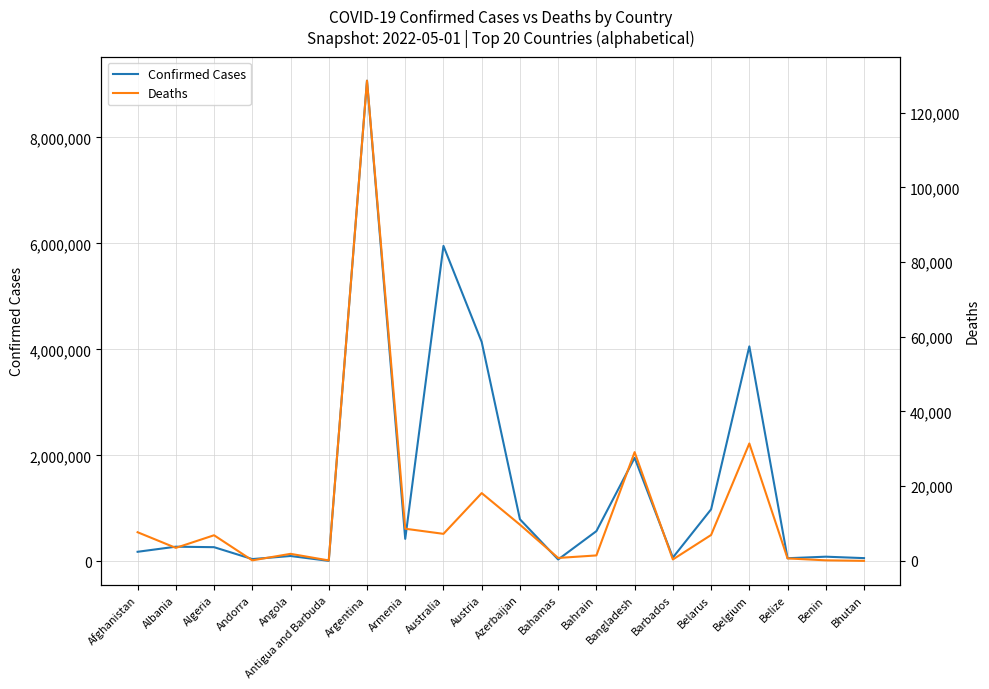

Is it true that Deaths equals 85 at Antigua and Barbuda?

False